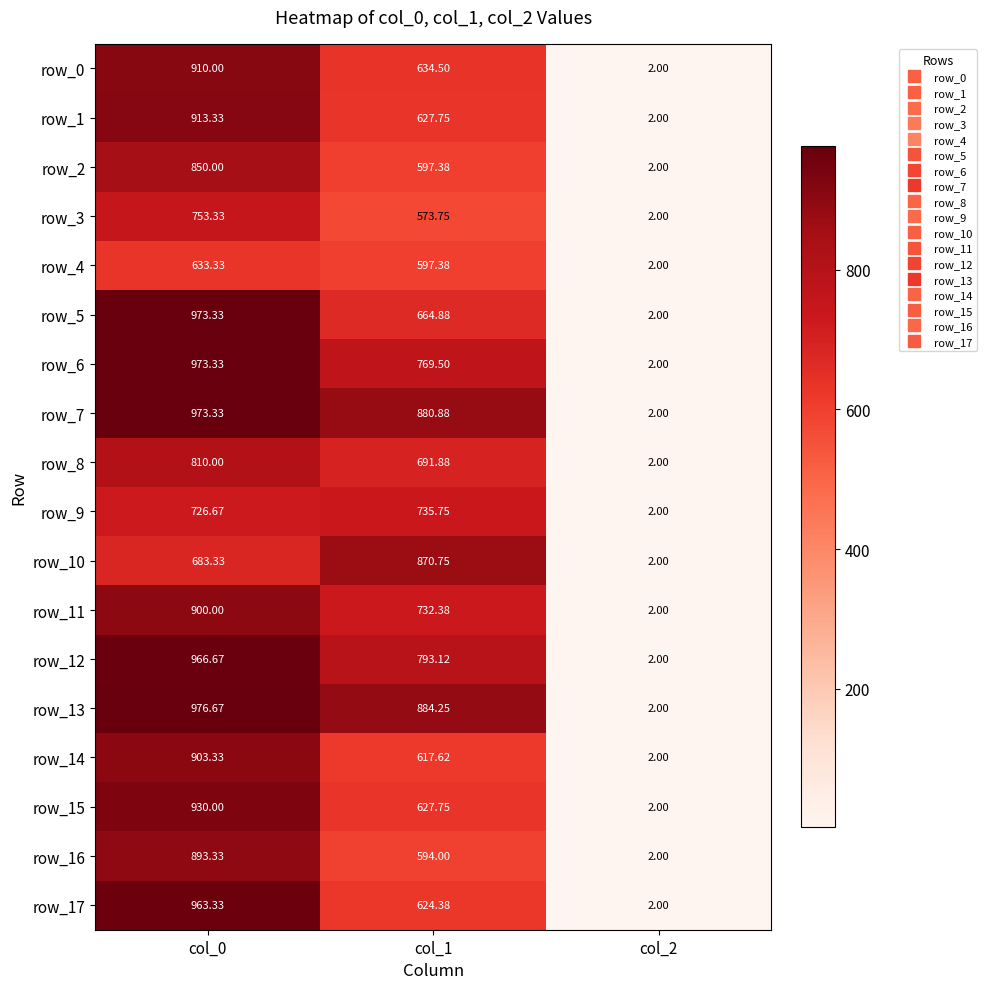

Between col_0 and col_1, which is larger?

col_0